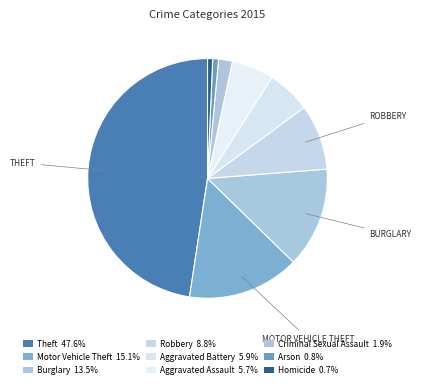

How many slices are in this pie chart?

9